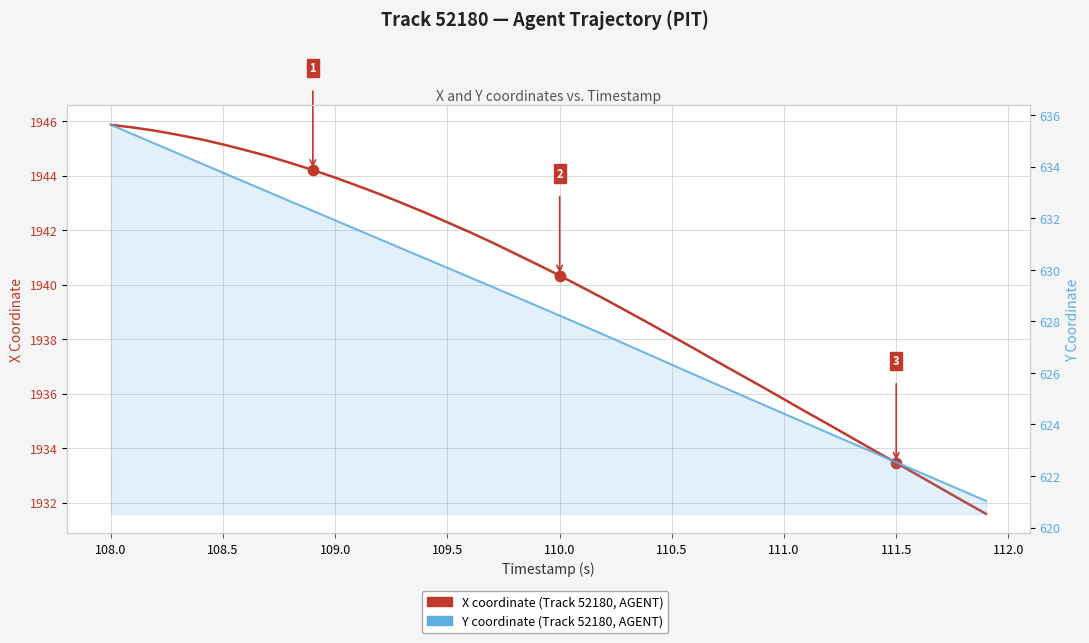

What is the total value across all series at 111.5?

2556.0